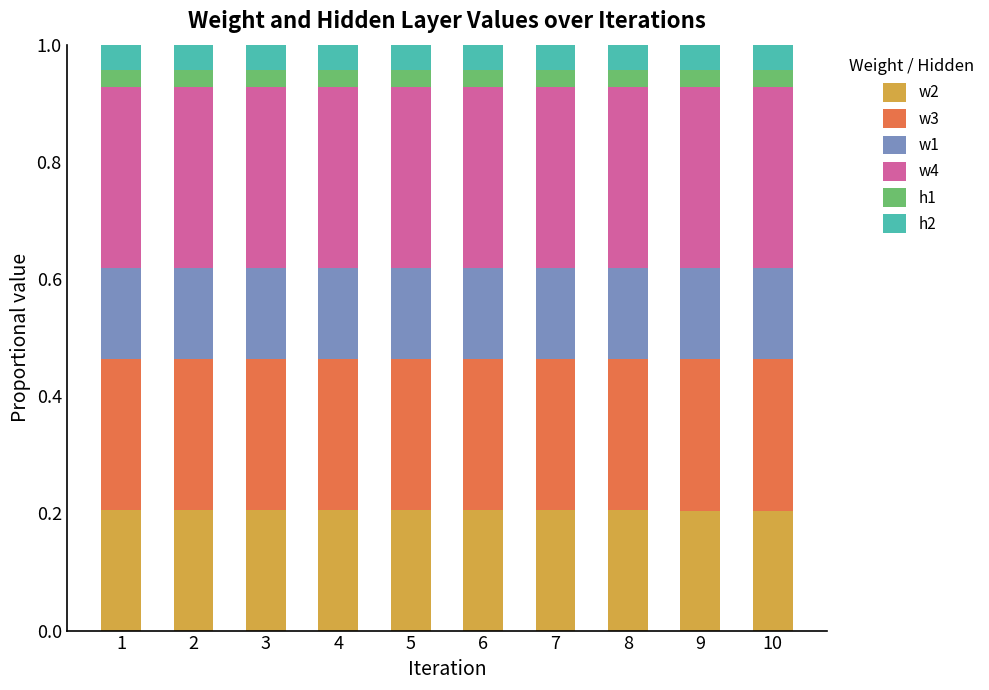

How many bars are there in total?

10